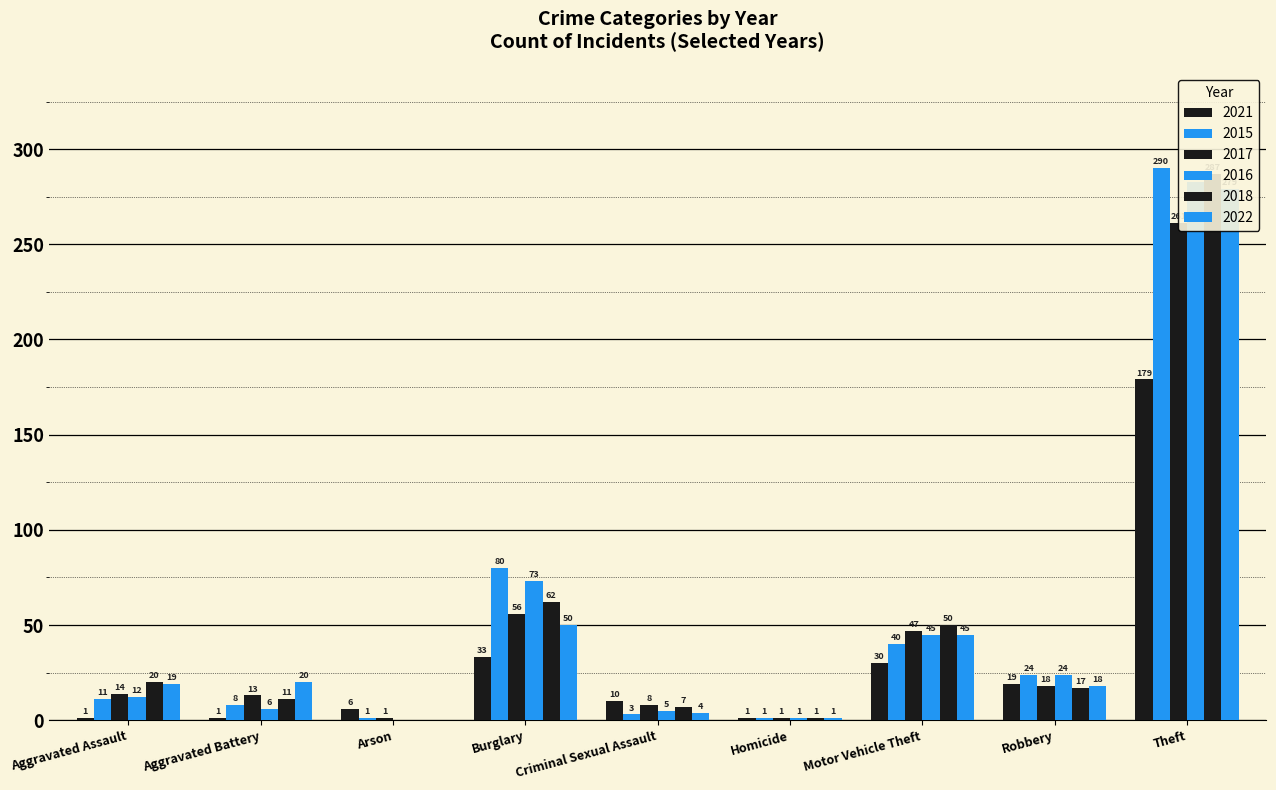

Rank the series at Motor Vehicle Theft from highest to lowest value.

2018, 2017, 2016, 2022, 2015, 2021